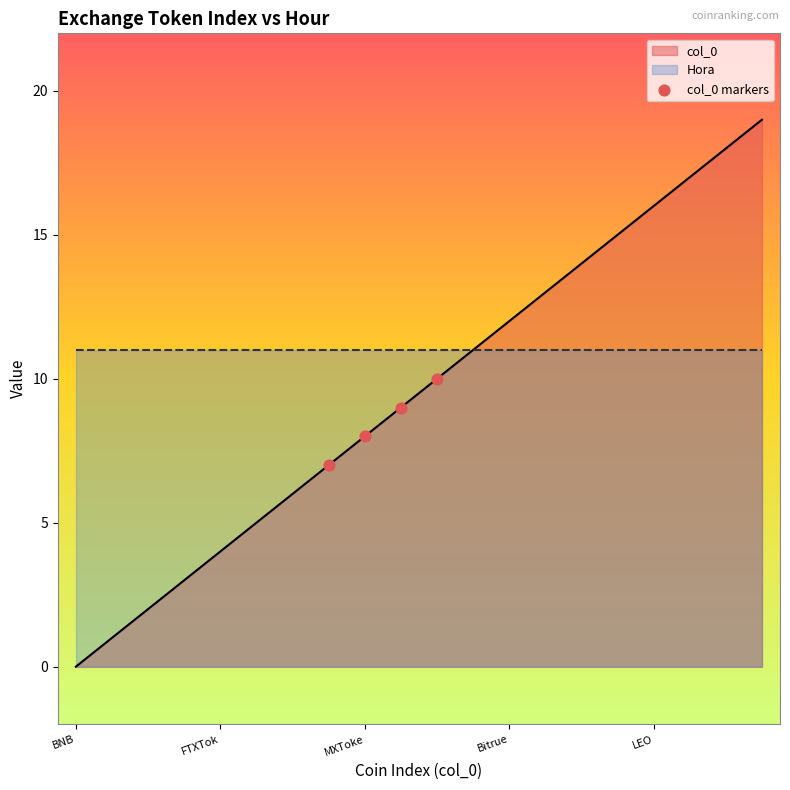

Is it true that col_0 equals 6 at LEO?

False